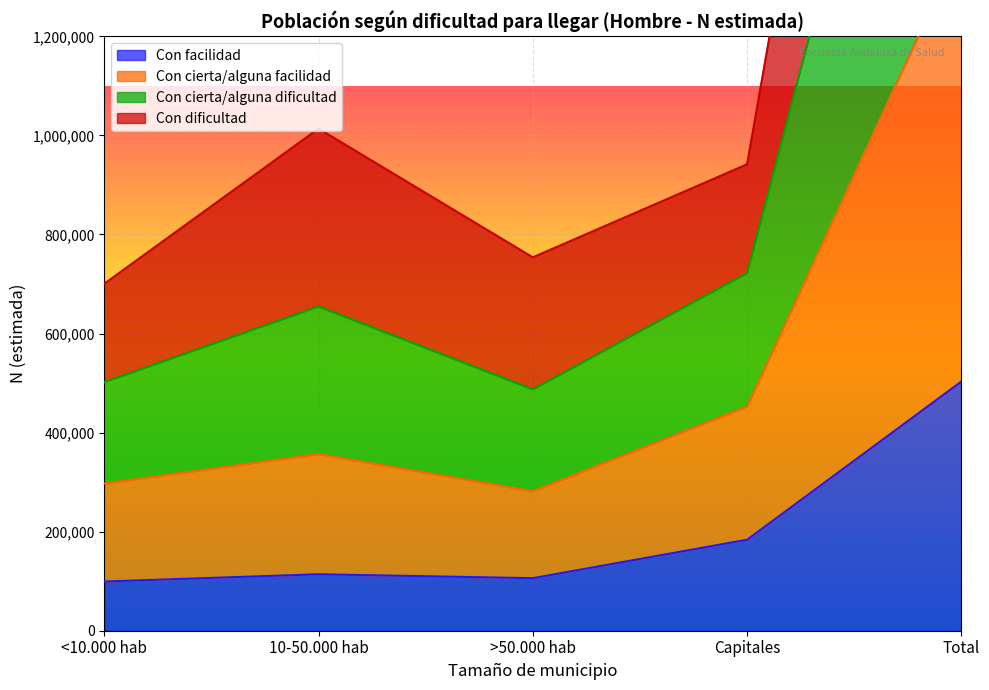

True or false: Con cierta/alguna dificultad and Con facilidad intersect in this chart.

False